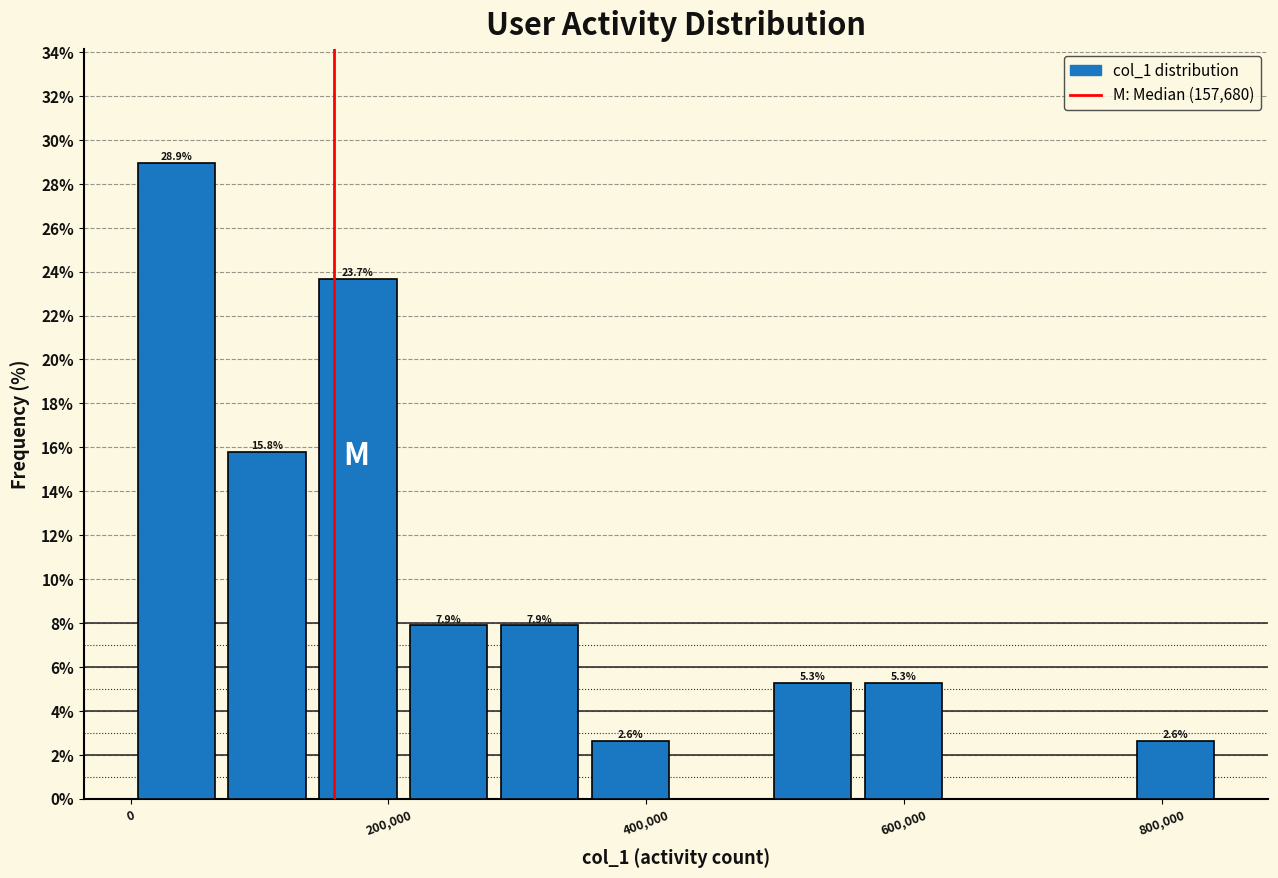

Read against the x-axis, roughly where is the centre of the tallest bar?

40000